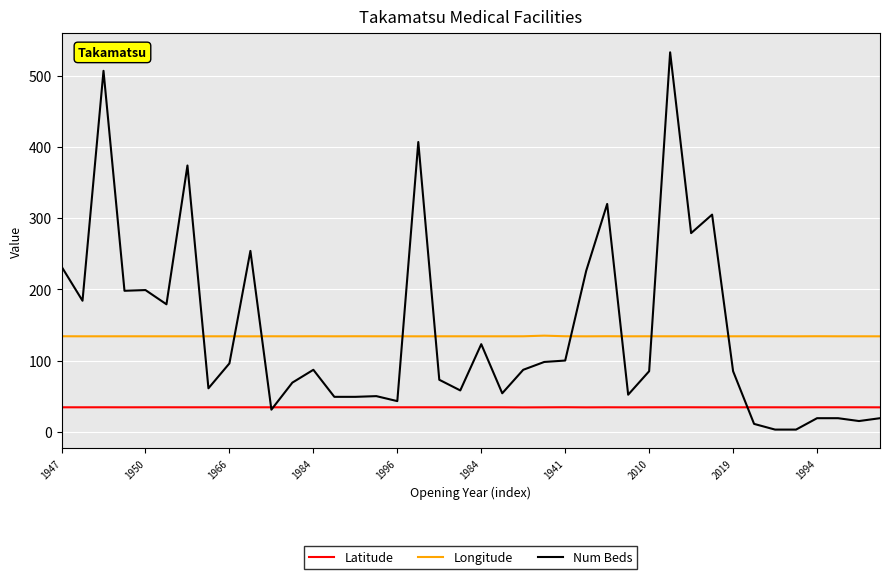

What is the smallest value displayed?

3.0